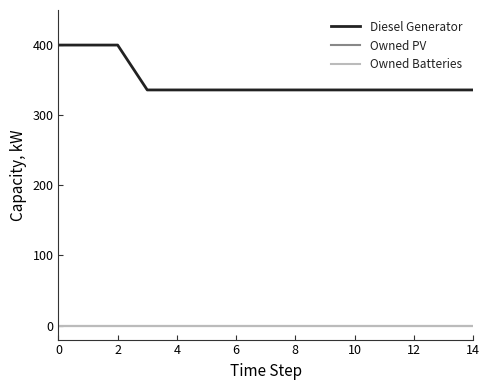

Does the chart have visible grid lines?

No